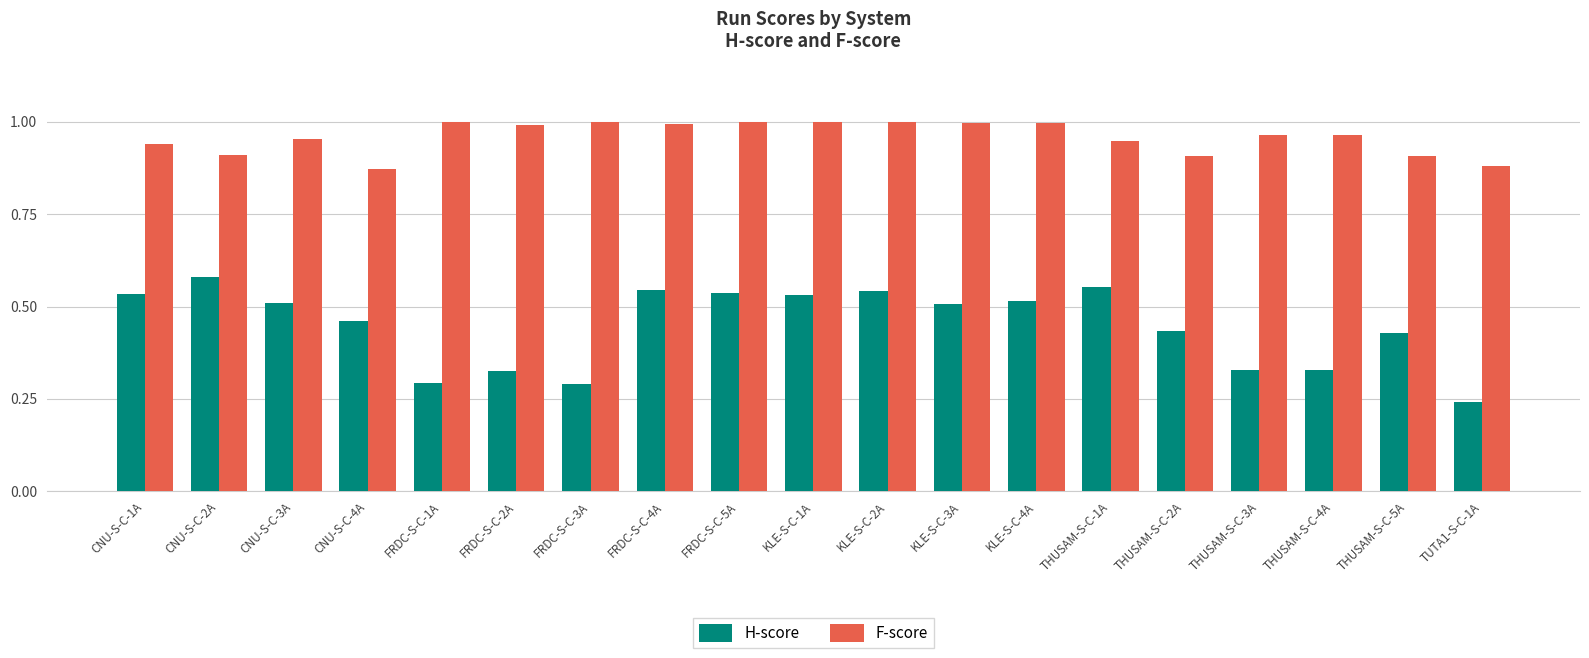

Where is H-score nearest to the value 0?

TUTA1-S-C-1A